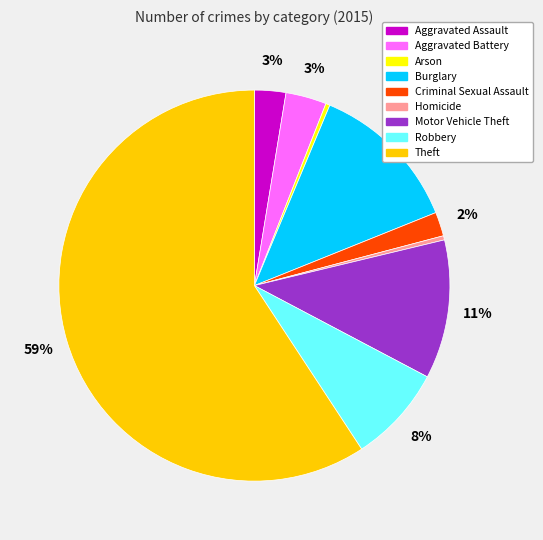

How many slices are in this pie chart?

9